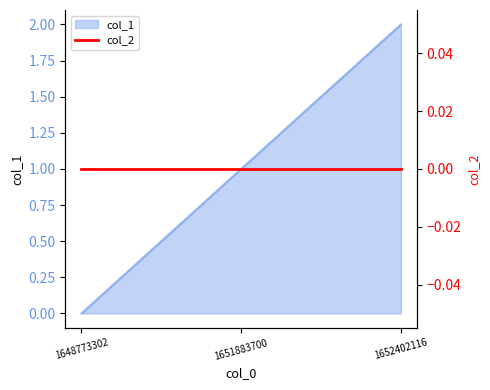

The chart shows a value of 1 at 1651883700. True or false?

True